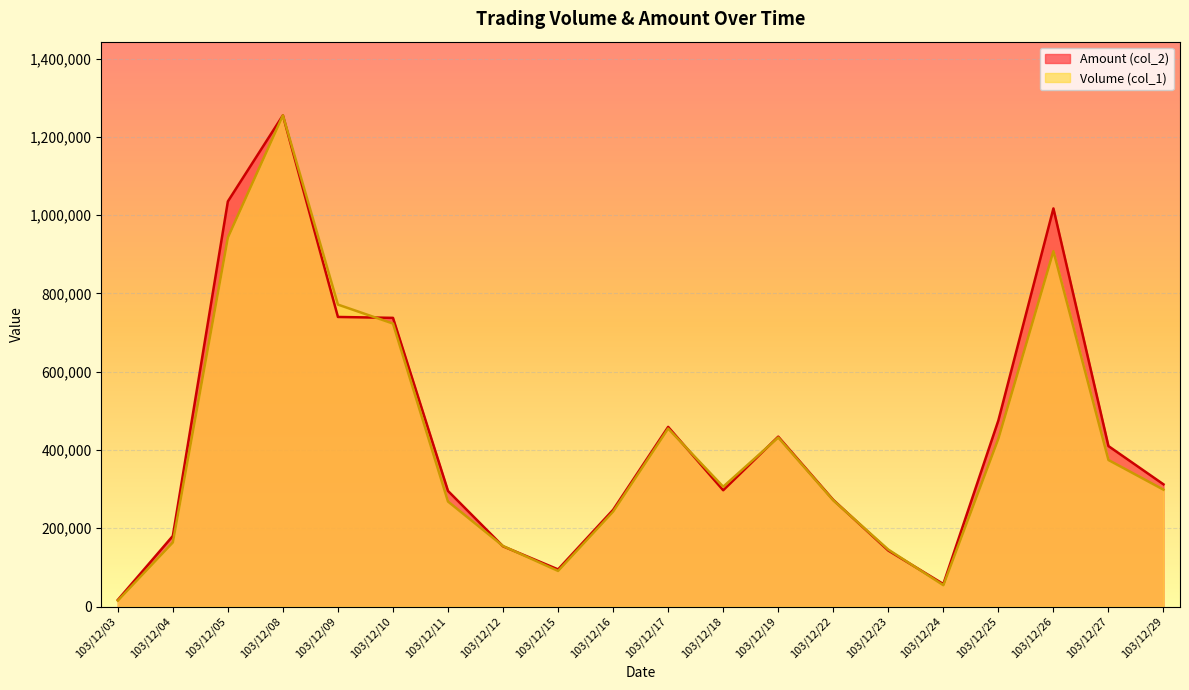

At which category does Volume (col_1) reach its first local peak?

103/12/08